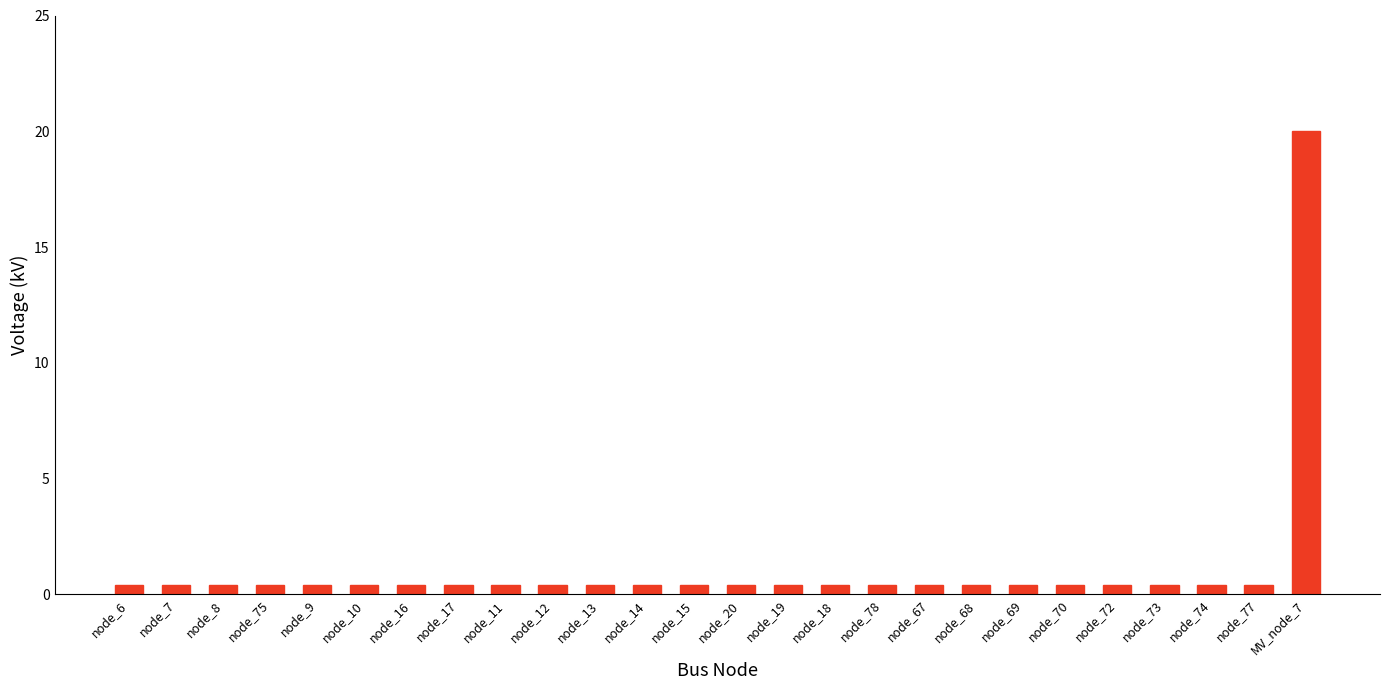

What position from the right is node_8?

24